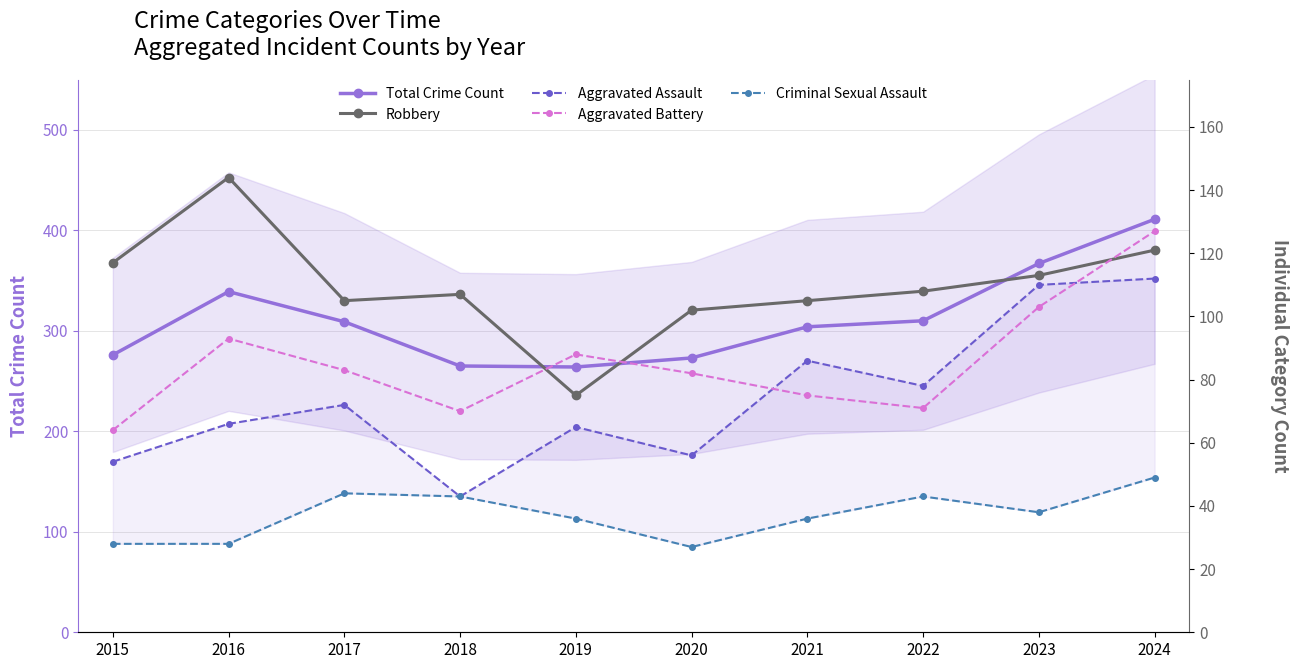

Reading left to right, what are all the values shown in this chart?

Total Crime Count: 276	339	309	265	264	273	304	310	367	411
Robbery: 117	144	105	107	75	102	105	108	113	121
Aggravated Assault: 54	66	72	43	65	56	86	78	110	112
Aggravated Battery: 64	93	83	70	88	82	75	71	103	127
Criminal Sexual Assault: 28	28	44	43	36	27	36	43	38	49